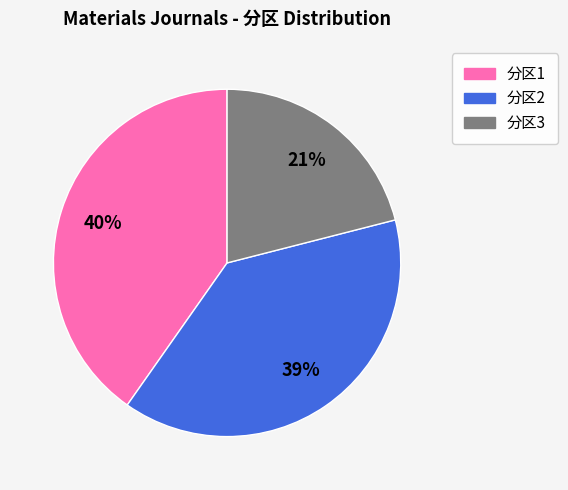

Between 分区1 and 分区2, which is larger?

分区1